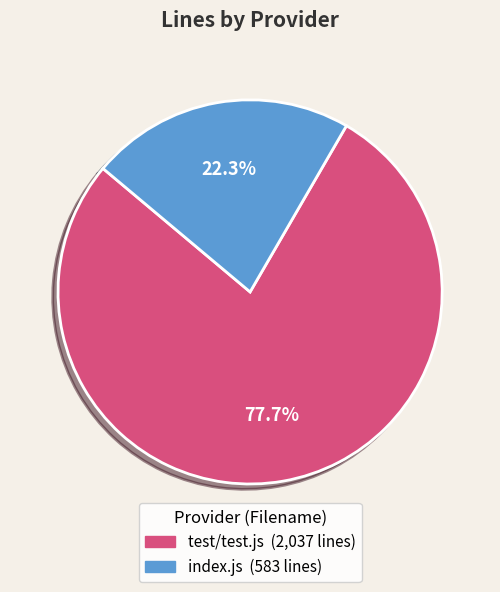

Which category has the smallest portion of the pie?

index.js